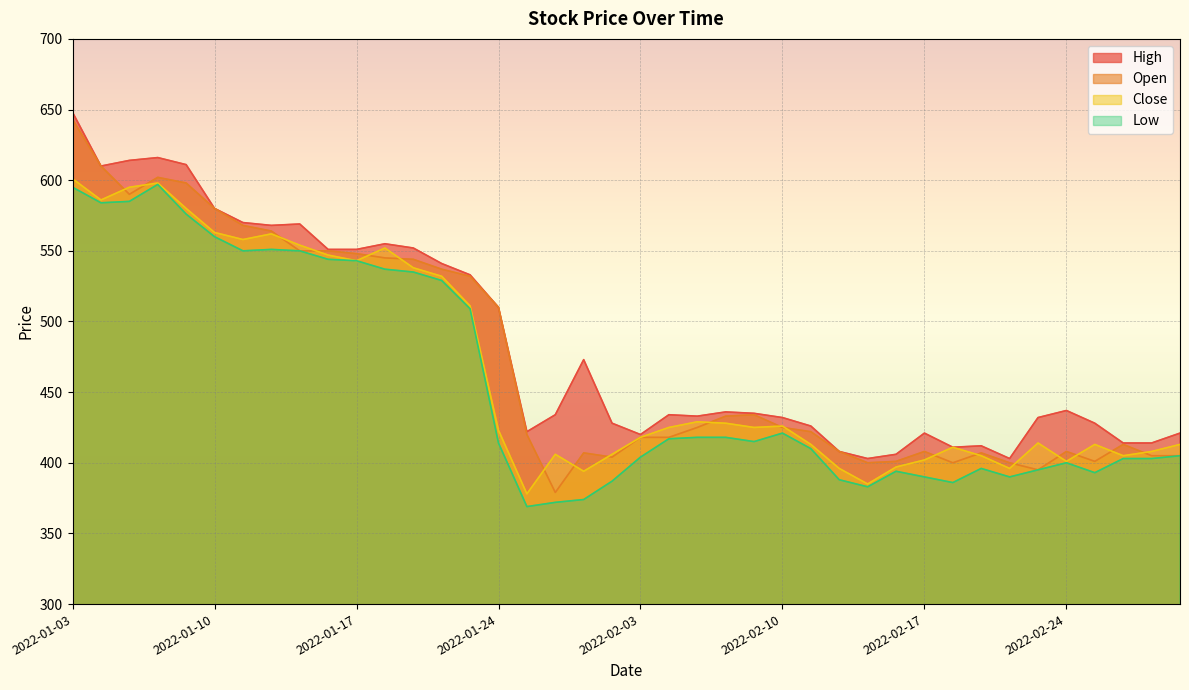

Between 2022-02-25 and 2022-02-09, which is larger?

2022-02-09